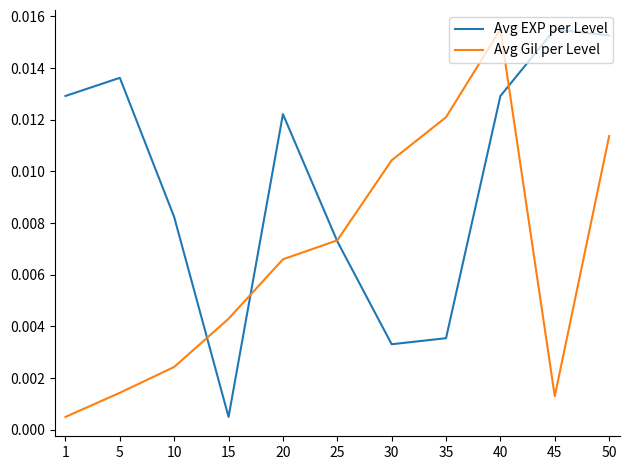

Is the value of Avg Gil per Level at 35 greater than the value of Avg EXP per Level at 10?

Yes